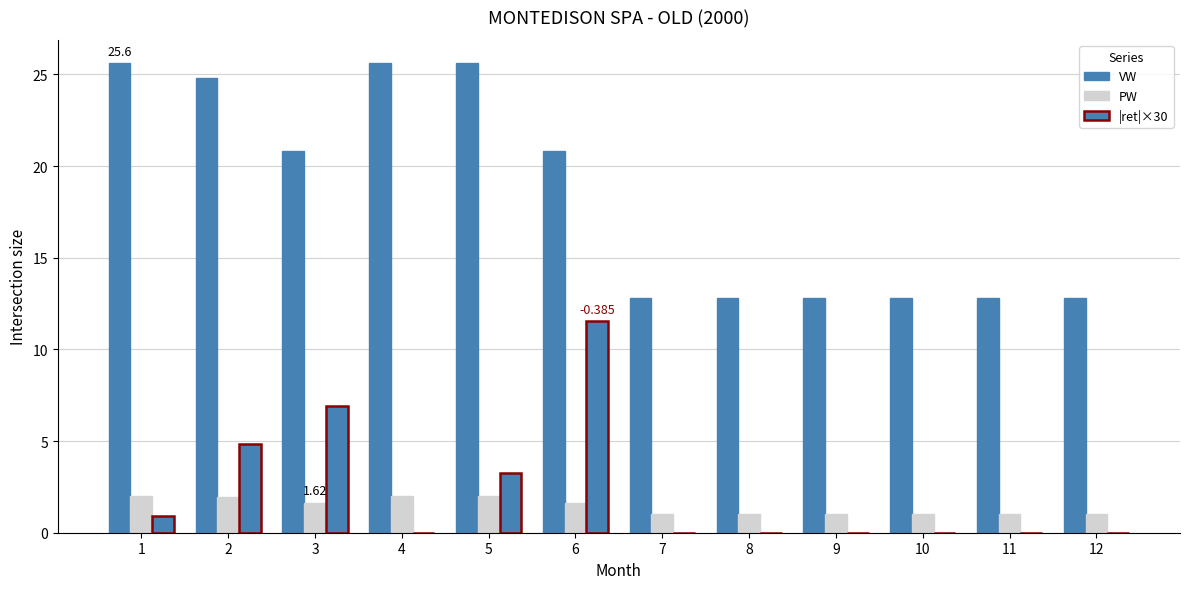

How many groups of bars are there?

12